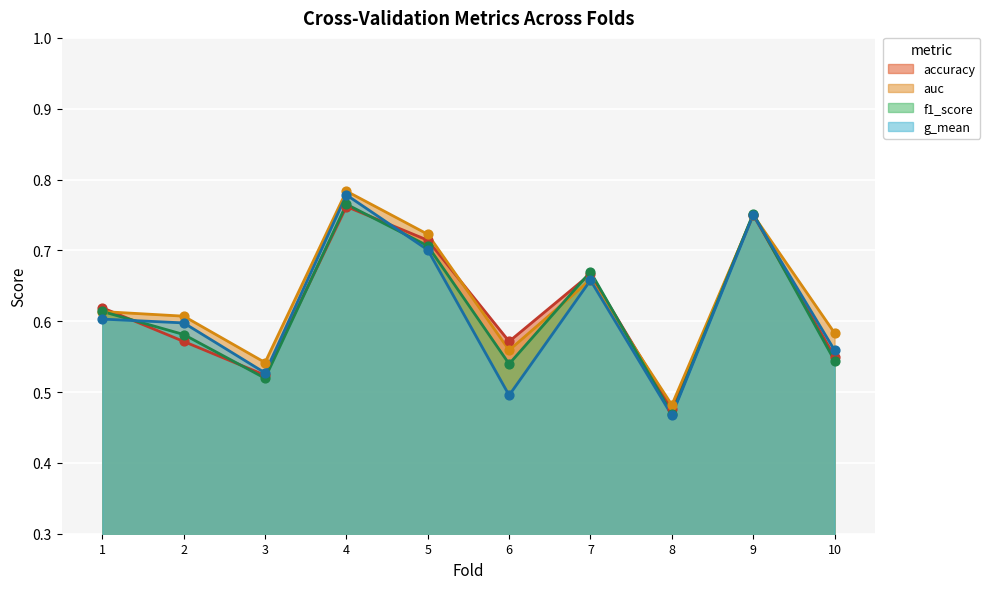

What is the total value across all series at 9?

3.0